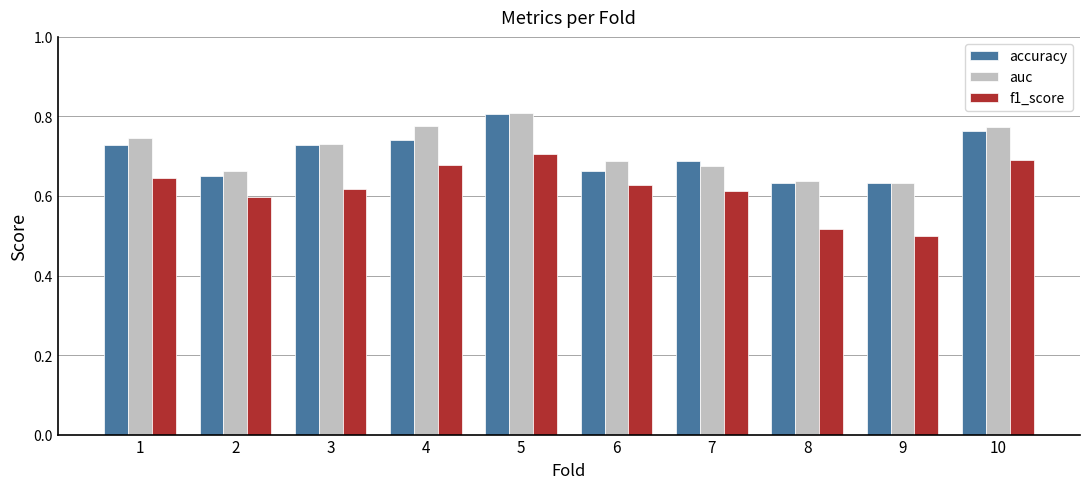

The f1_score series shows 0.7 at 9. True or false?

False